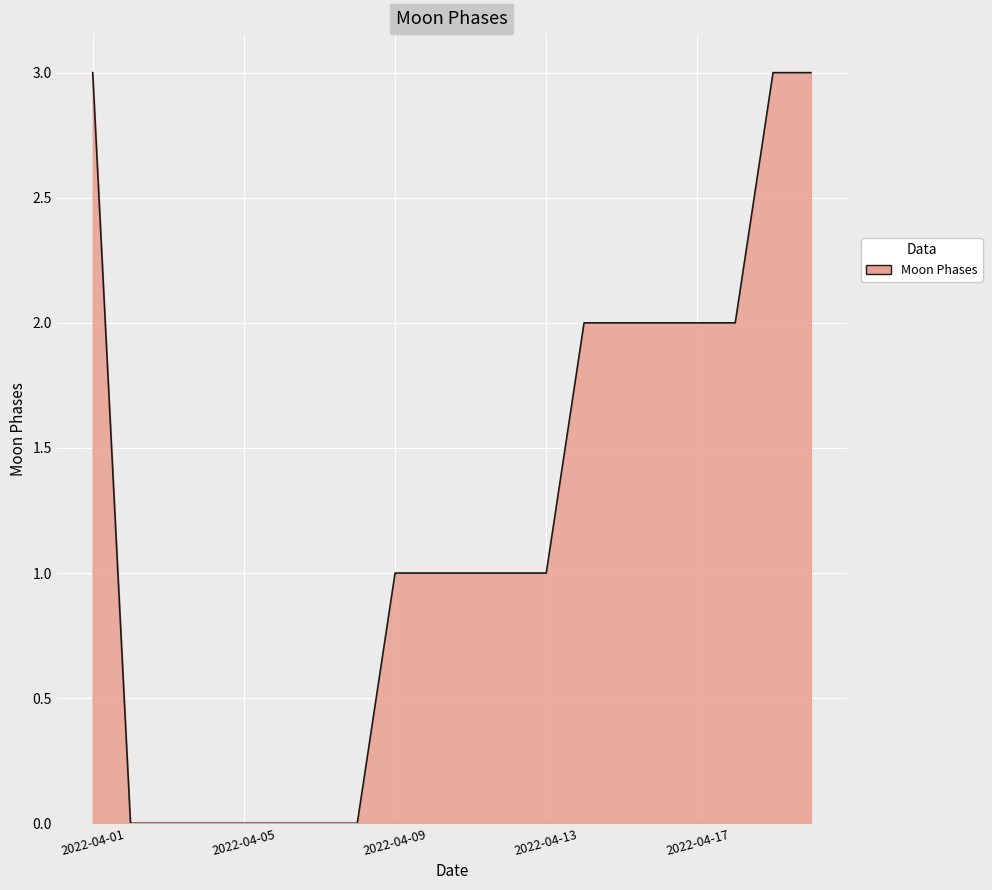

How many series are shown in this chart?

1